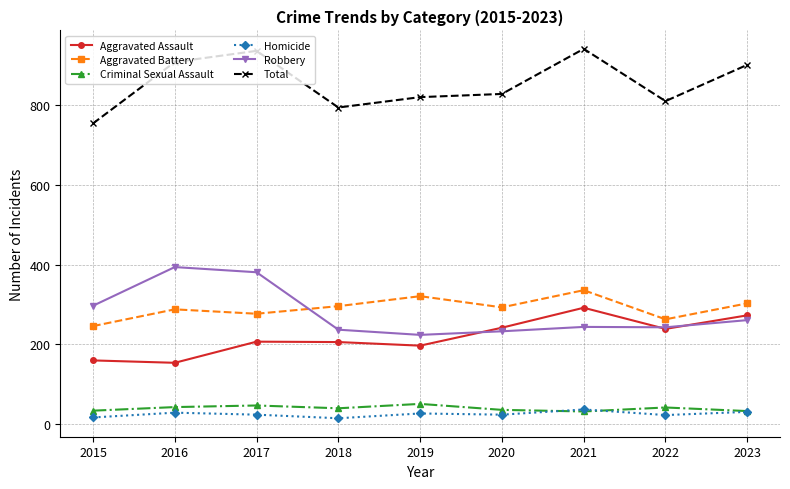

What value does the Robbery series have at 2020?

233